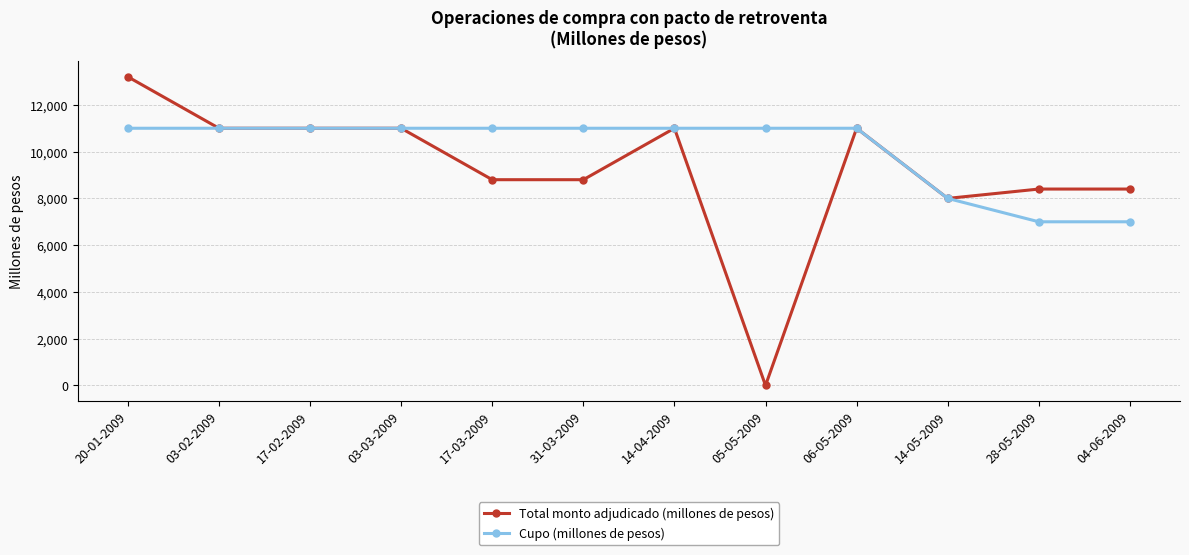

Count the number of data series in this chart.

2